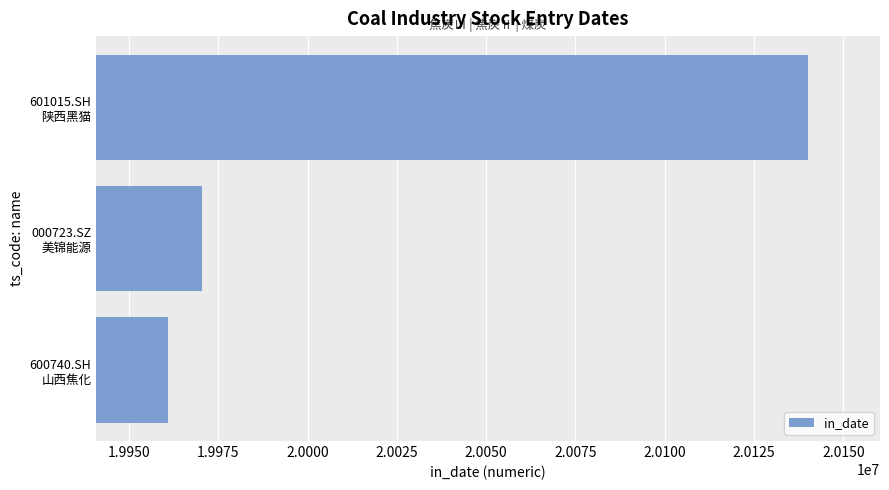

What is the difference between the second highest and minimum values?

9707